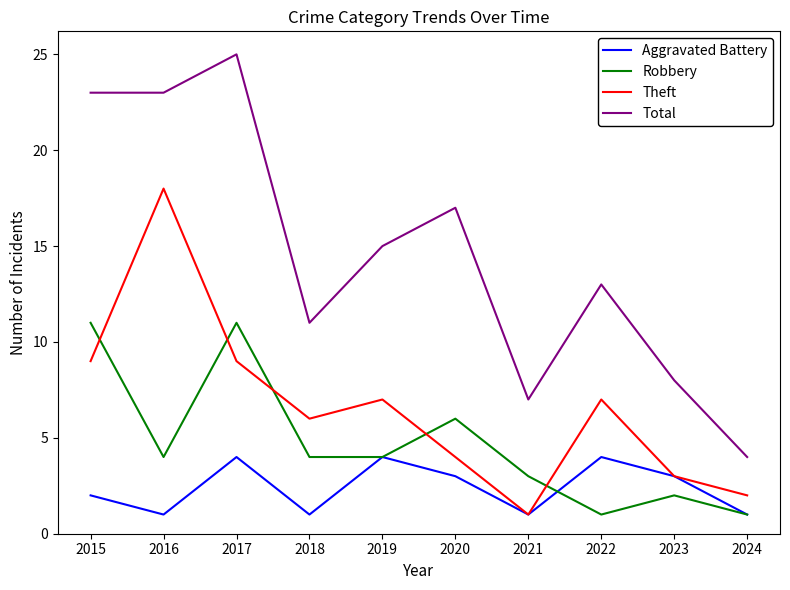

What are all the series names shown in the legend?

Aggravated Battery, Robbery, Theft, Total